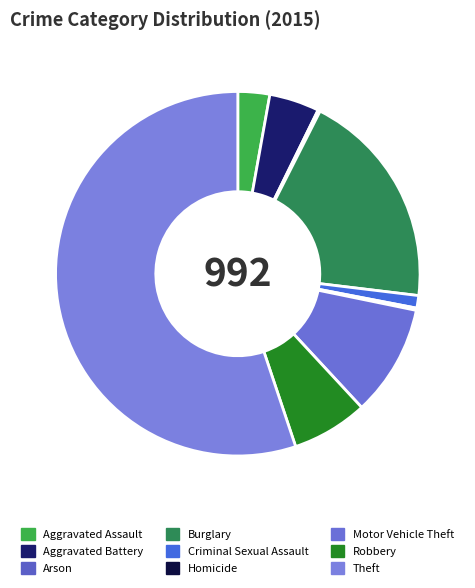

What is the ratio of the value at Robbery to the value at Burglary?

0.3